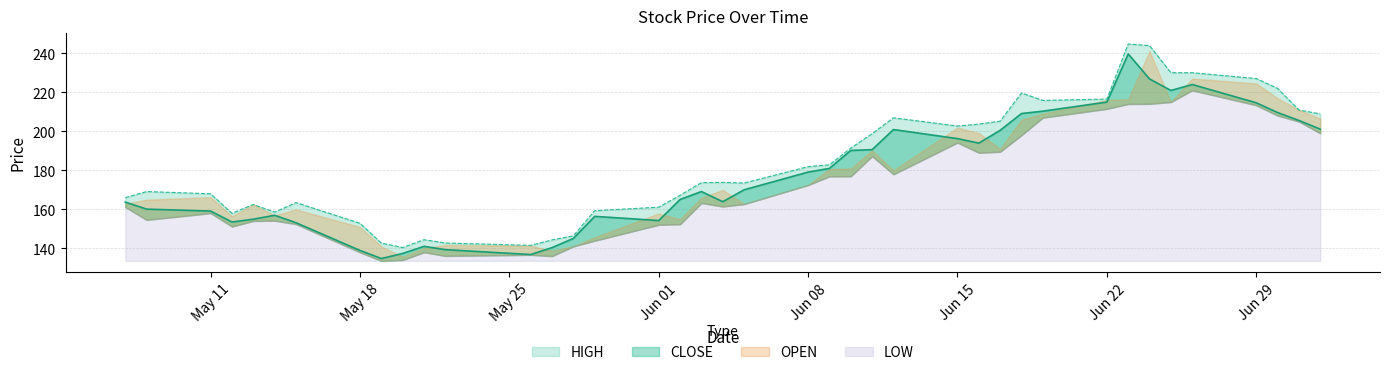

What is the total value across all series at 19-JUN-2020?

842.1